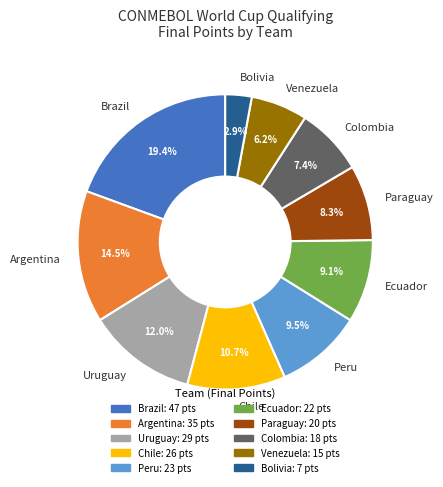

To the nearest percent, what is the average slice percentage?

10%